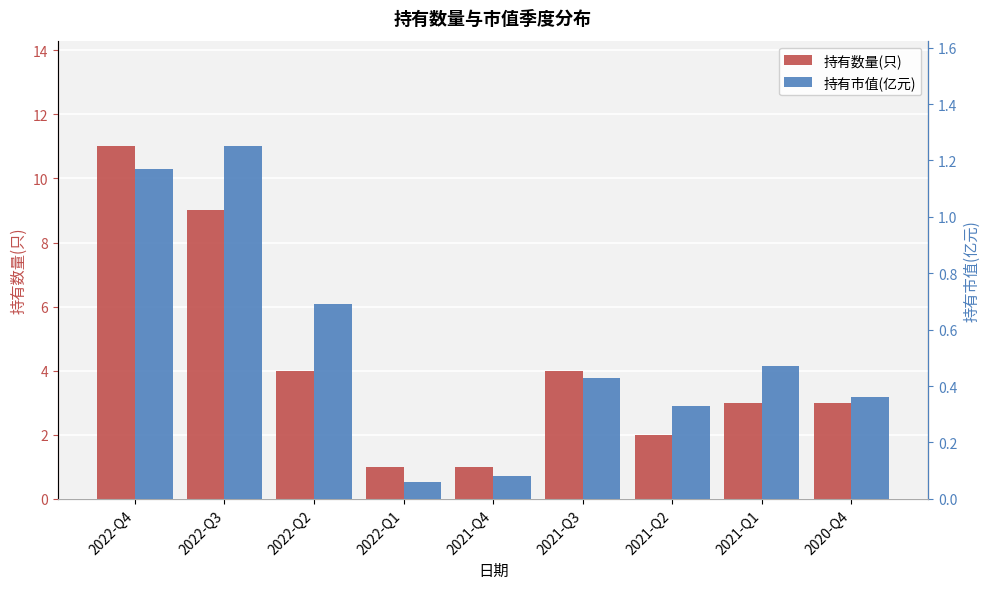

Reading left to right, what are all the values shown in this chart?

持有数量(只): 2022-Q4=11.0	2022-Q3=9.0	2022-Q2=4.0	2022-Q1=1.0	2021-Q4=1.0	2021-Q3=4.0	2021-Q2=2.0	2021-Q1=3.0	2020-Q4=3.0
持有市值(亿元): 2022-Q4=1.2	2022-Q3=1.2	2022-Q2=0.7	2022-Q1=0.1	2021-Q4=0.1	2021-Q3=0.4	2021-Q2=0.3	2021-Q1=0.5	2020-Q4=0.4